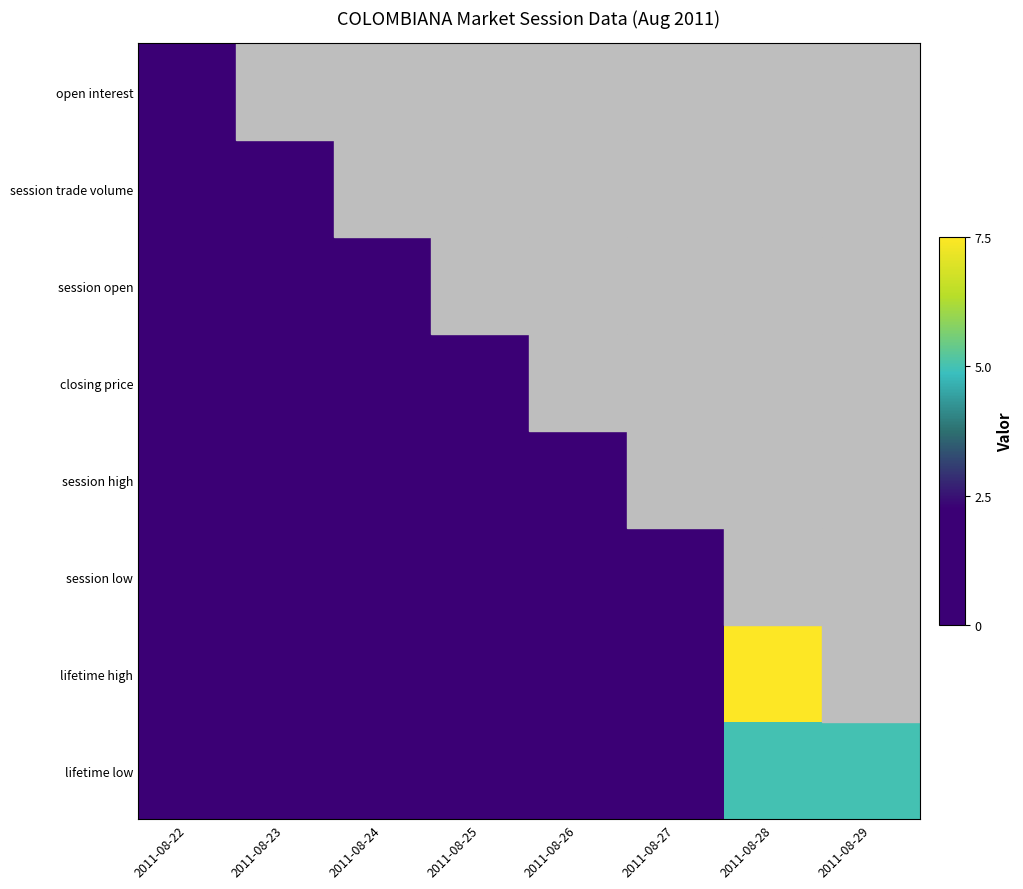

Which category has the highest value across all series?

2011-08-28